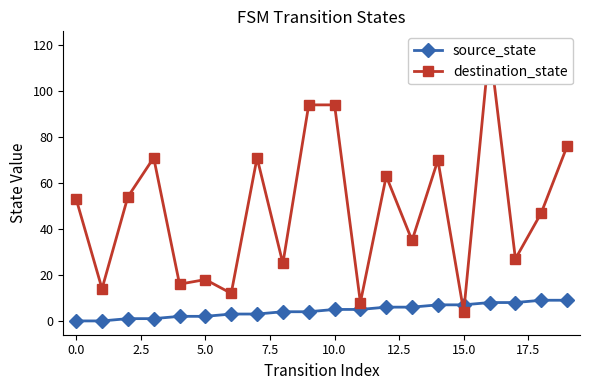

How many values in the destination_state series exceed 53?

9